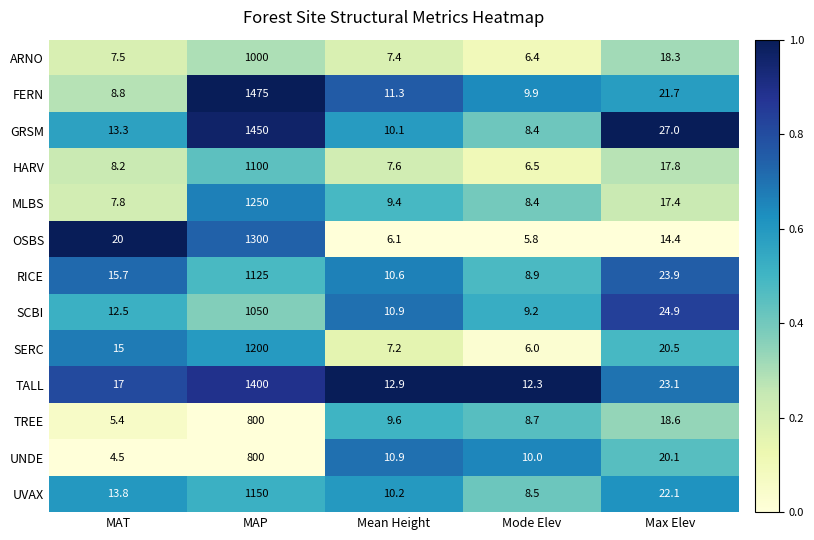

Count the number of categories in the chart.

5